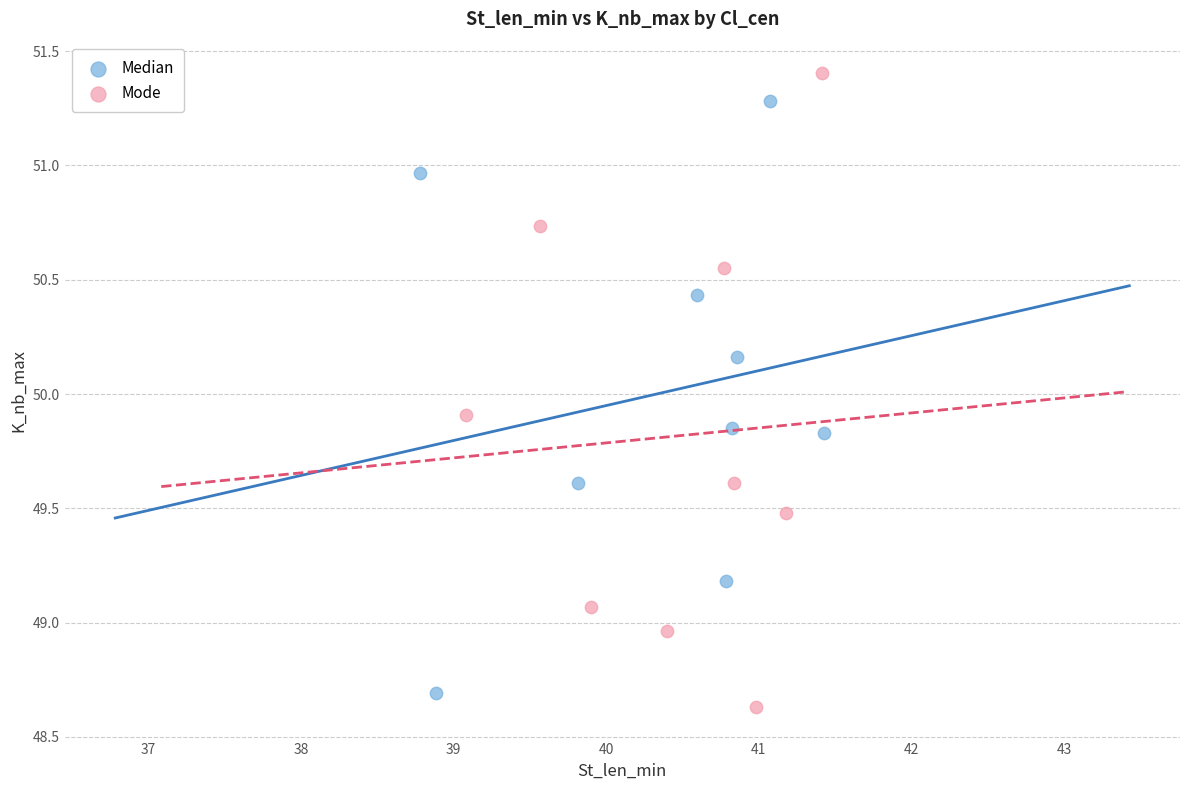

Which series has the largest Y range (max minus min)?

Mode